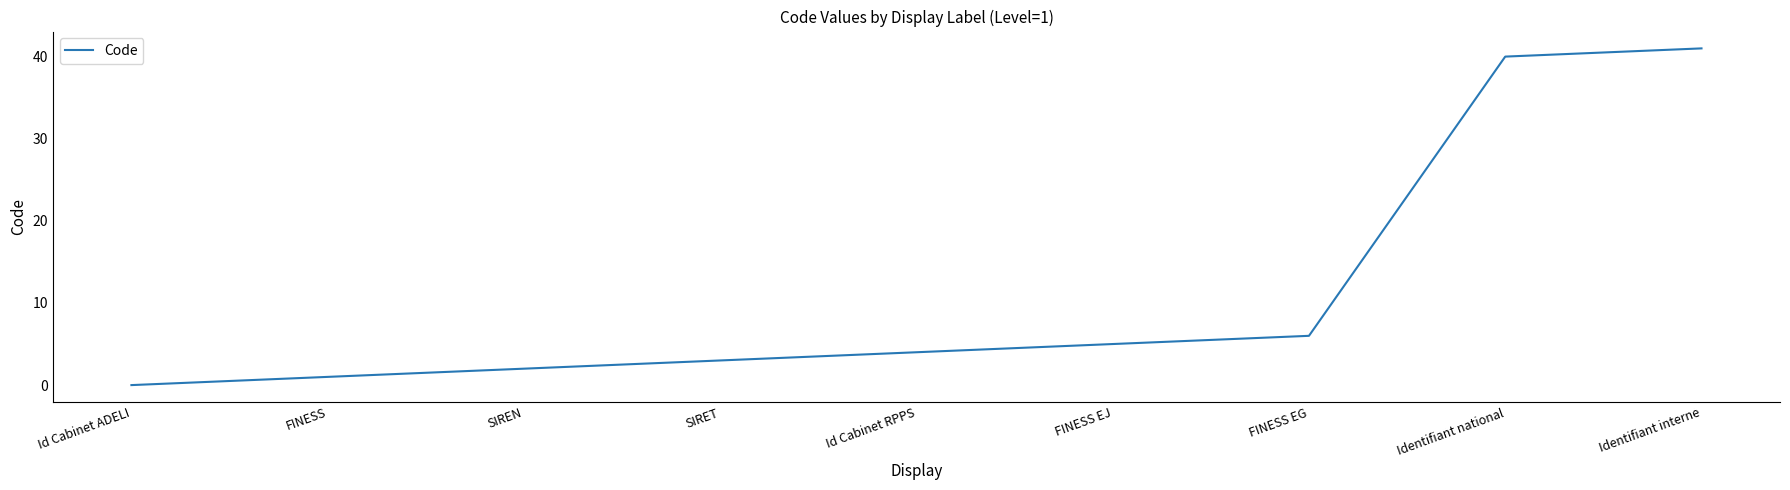

Approximately how many times larger is the value at SIRET compared to FINESS EJ?

0.6